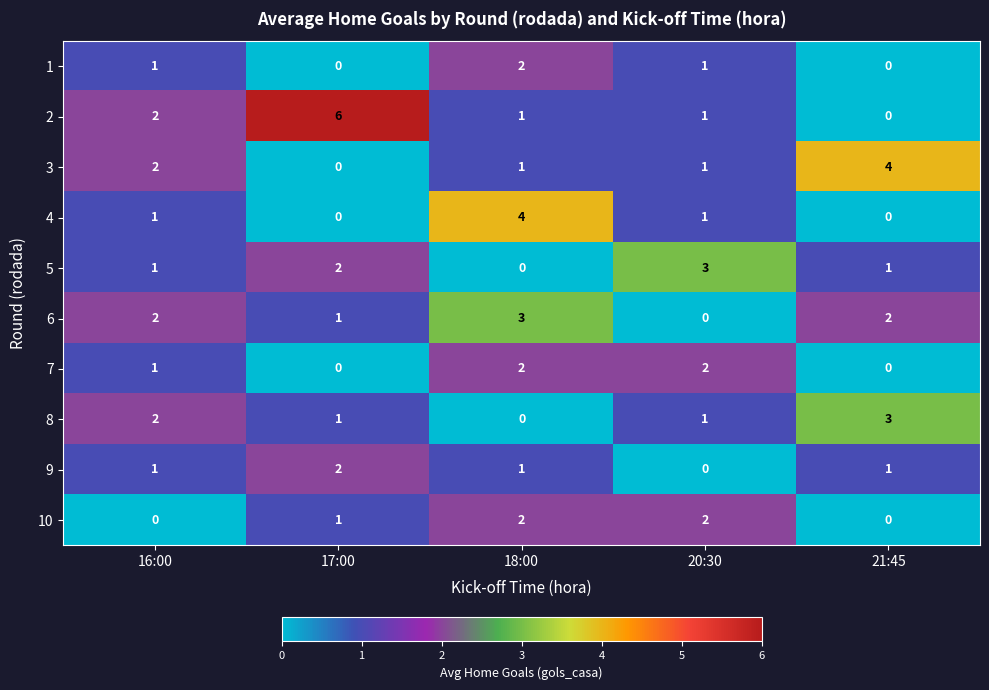

At which category is the sum across all series the highest?

18:00